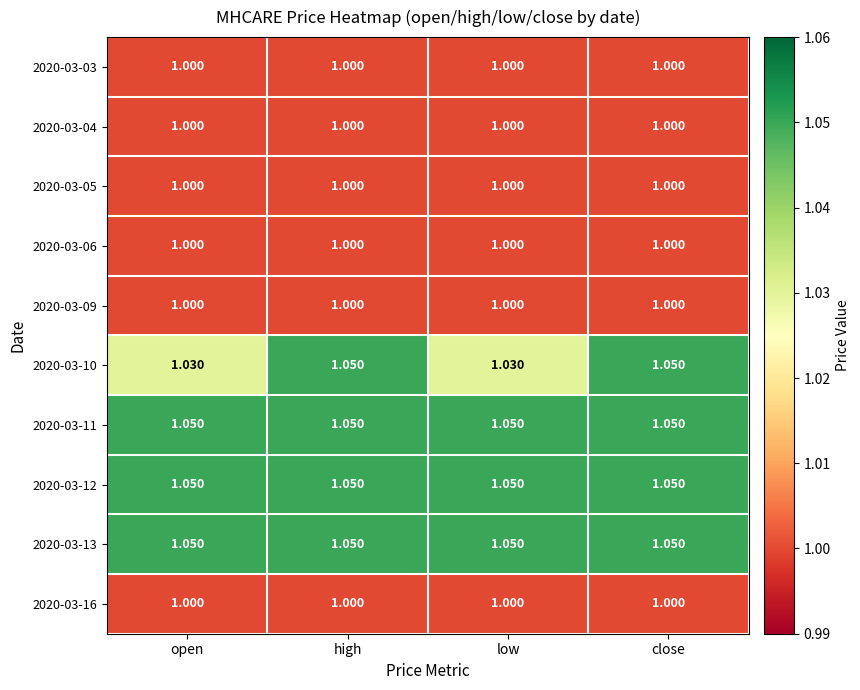

Is the value of 2020-03-03 at high greater than the value of 2020-03-11 at close?

No